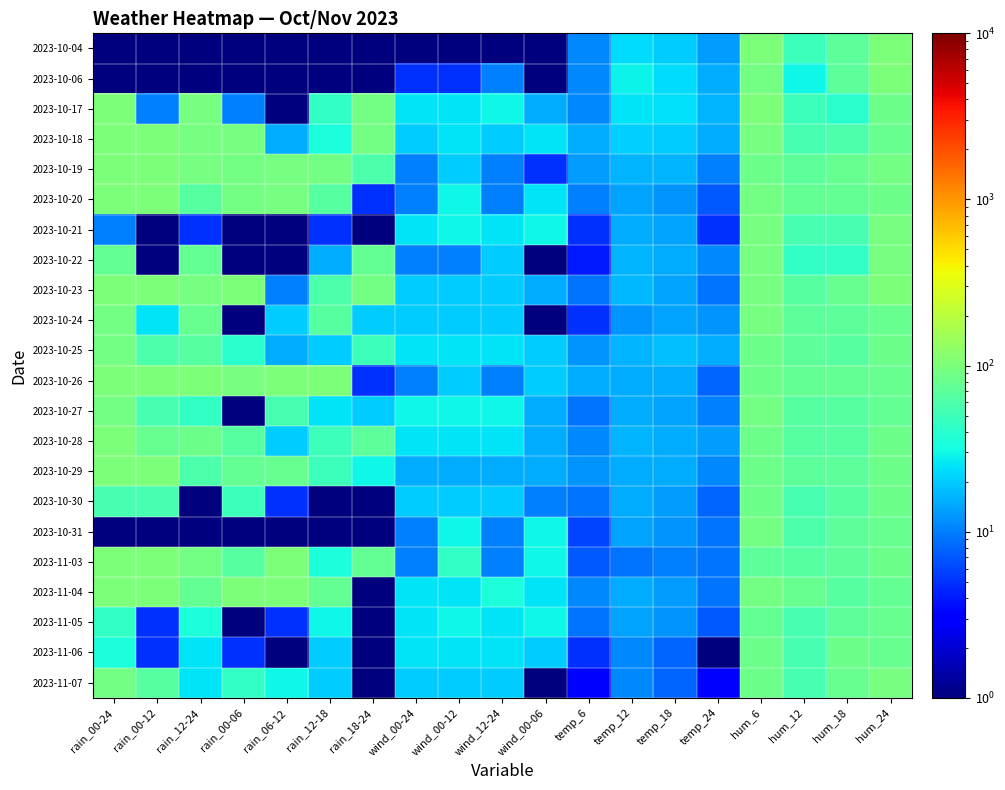

List the series in order of their peak value, highest first.

2023-10-04, 2023-10-06, 2023-10-17, 2023-10-18, 2023-10-19, 2023-10-20, 2023-10-23, 2023-10-26, 2023-10-28, 2023-10-29, 2023-11-03, 2023-11-04, 2023-10-21, 2023-10-22, 2023-10-24, 2023-11-07, 2023-10-25, 2023-10-27, 2023-10-31, 2023-10-30, 2023-11-06, 2023-11-05